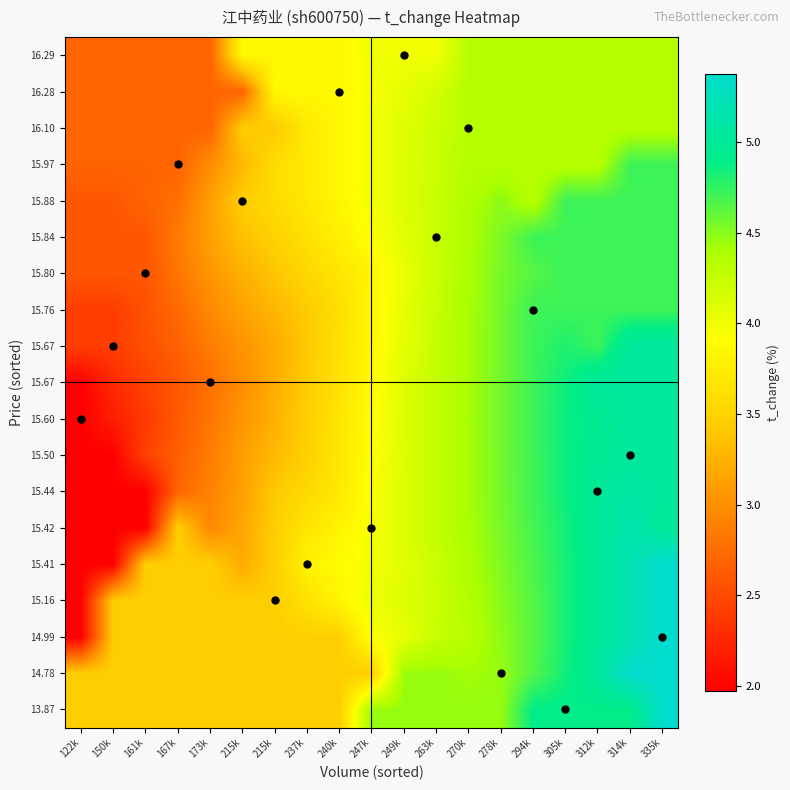

Count the number of categories in the chart.

19